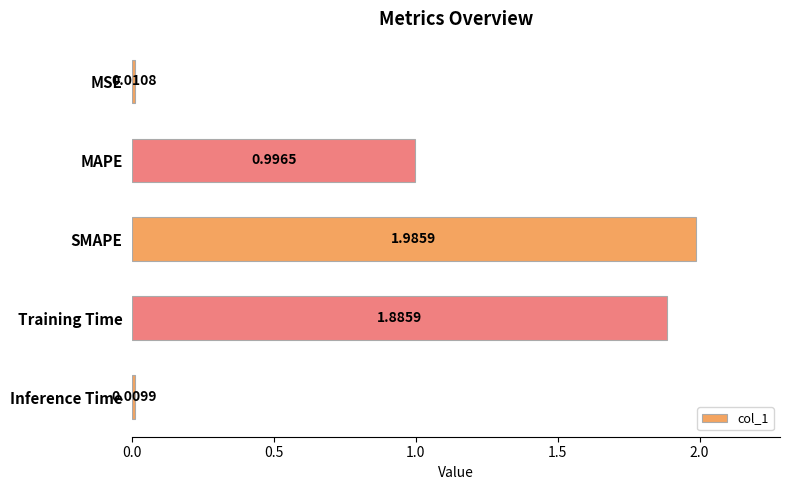

What is the sum of the values at MAPE and Inference Time?

1.0